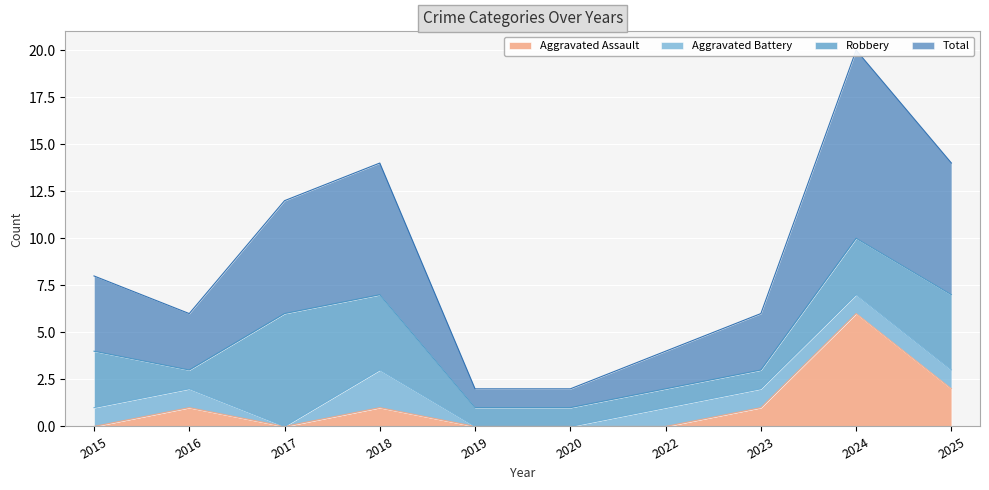

The value of Aggravated Assault at 2024 is 1. True or false?

False